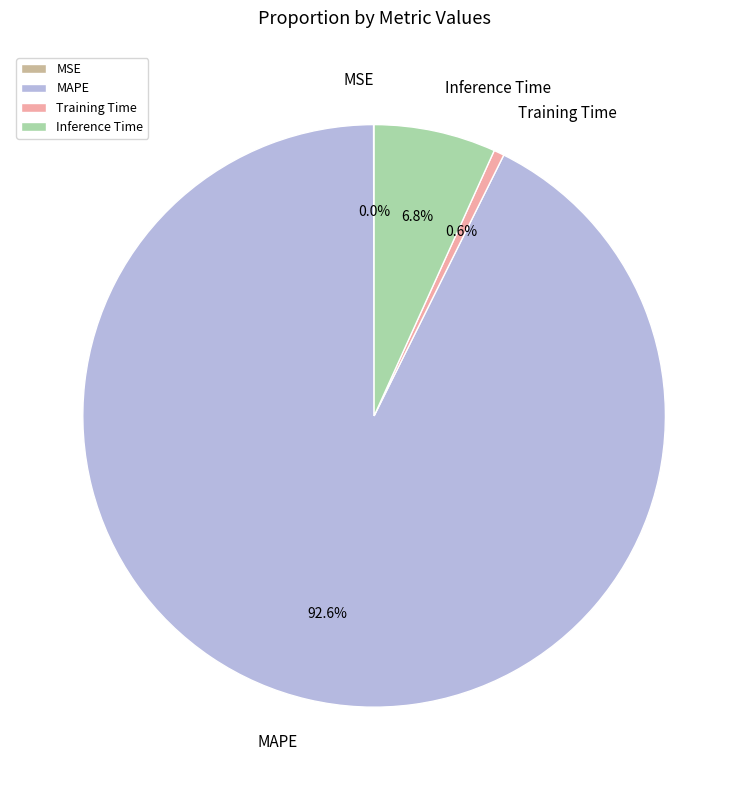

What is the total percentage of MAPE and Inference Time?

99.4%